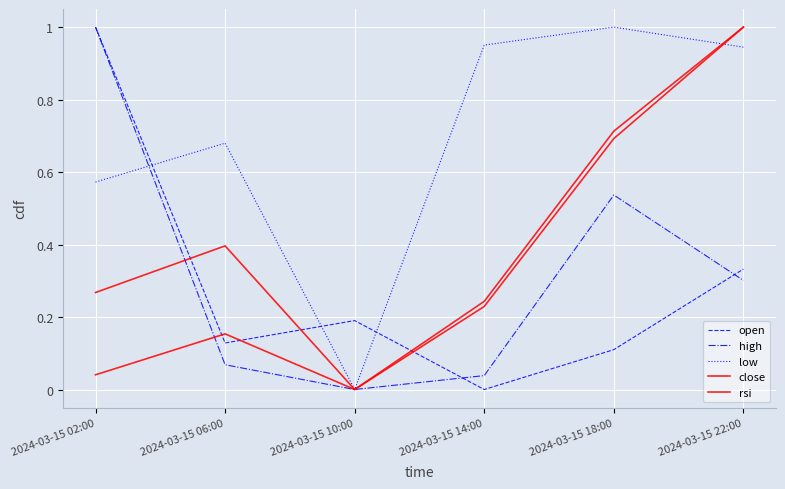

At which label is close closest to 0?

2024-03-15 10:00